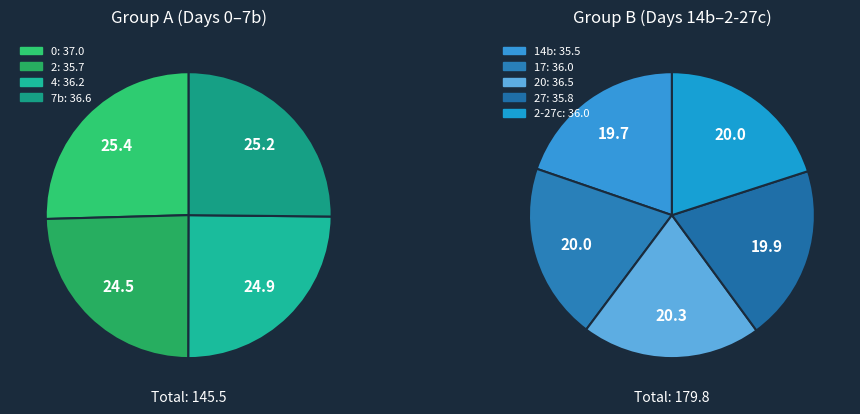

Rank the categories by value from lowest to highest.

14b, 2, 27, 17, 2-27c, 4, 20, 7b, 0